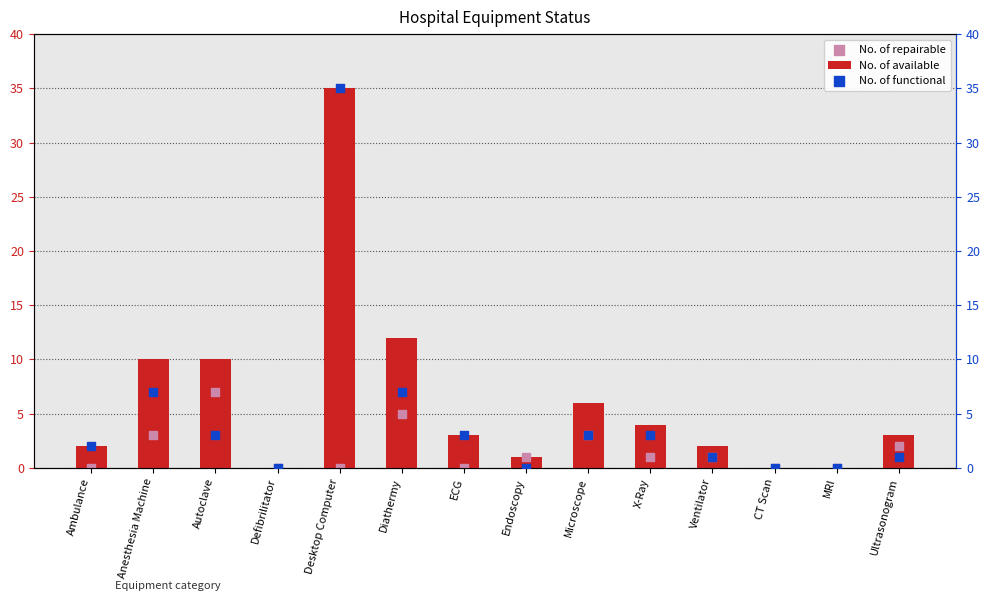

At which category is the sum across all series the highest?

Desktop Computer